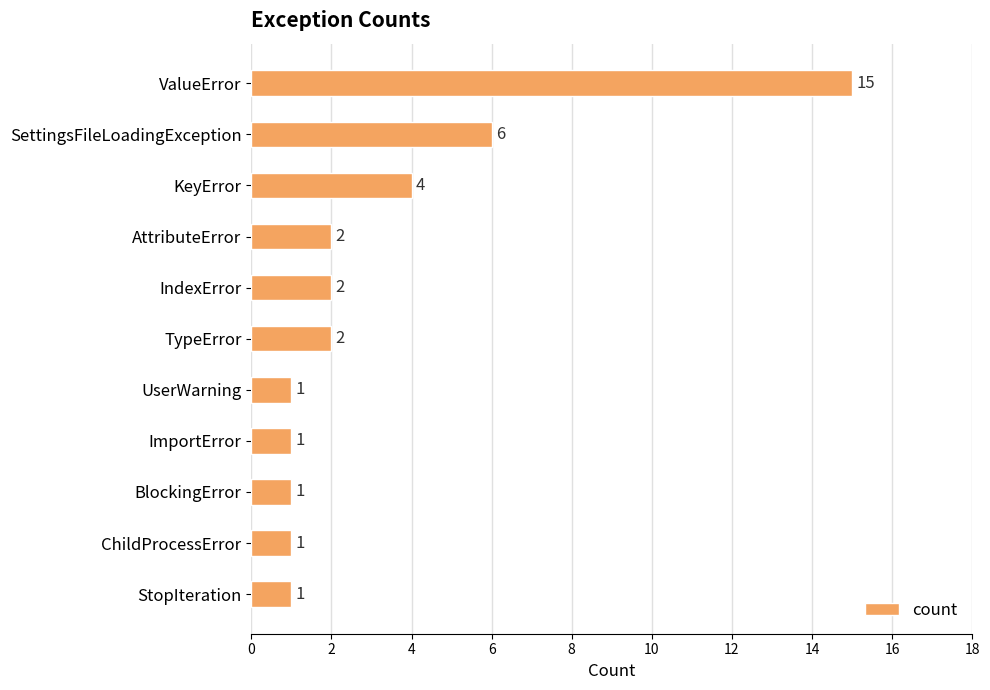

Reading bottom to top, list all the values displayed in this chart.

1	1	1	1	1	2	2	2	4	6	15